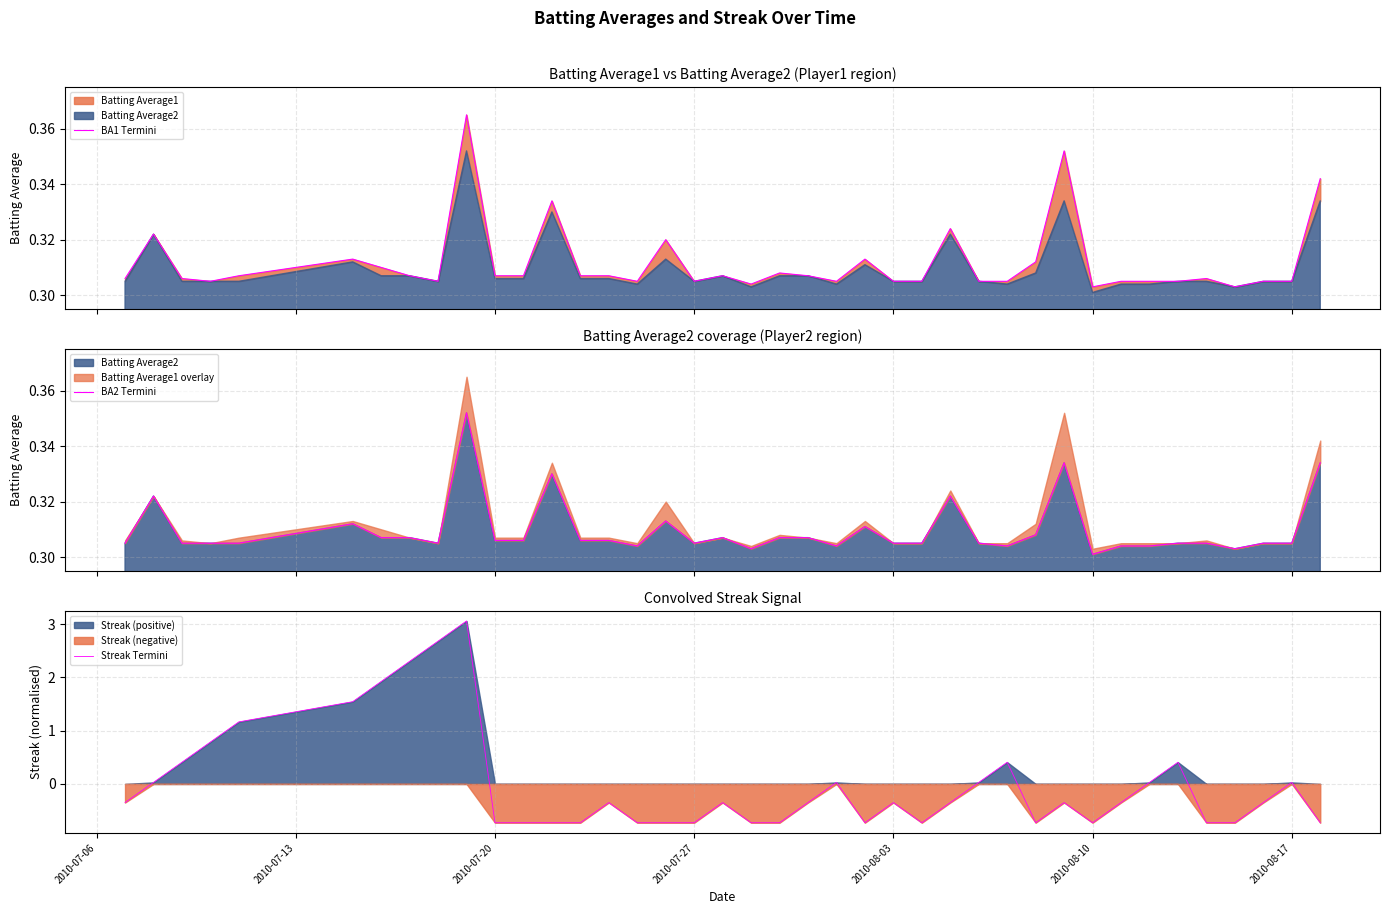

True or false: BA2 Termini and Streak Termini intersect in this chart.

True